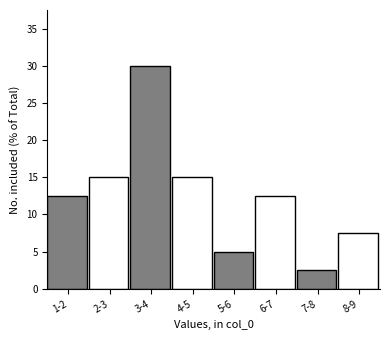

Reading left to right, list all the values displayed in this chart.

12.5	15.0	30.0	15.0	5.0	12.5	2.5	7.5